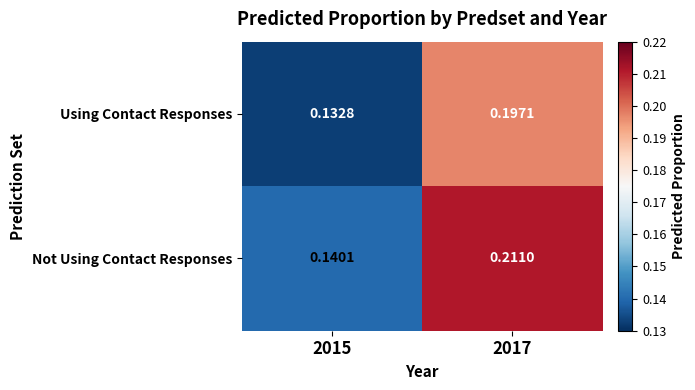

Which series changed the most between 2015 and 2017?

Not Using Contact Responses